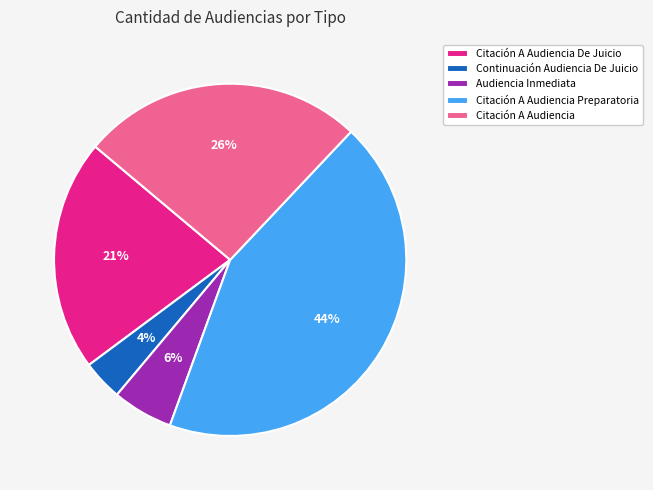

Is there a majority slice in this chart?

No